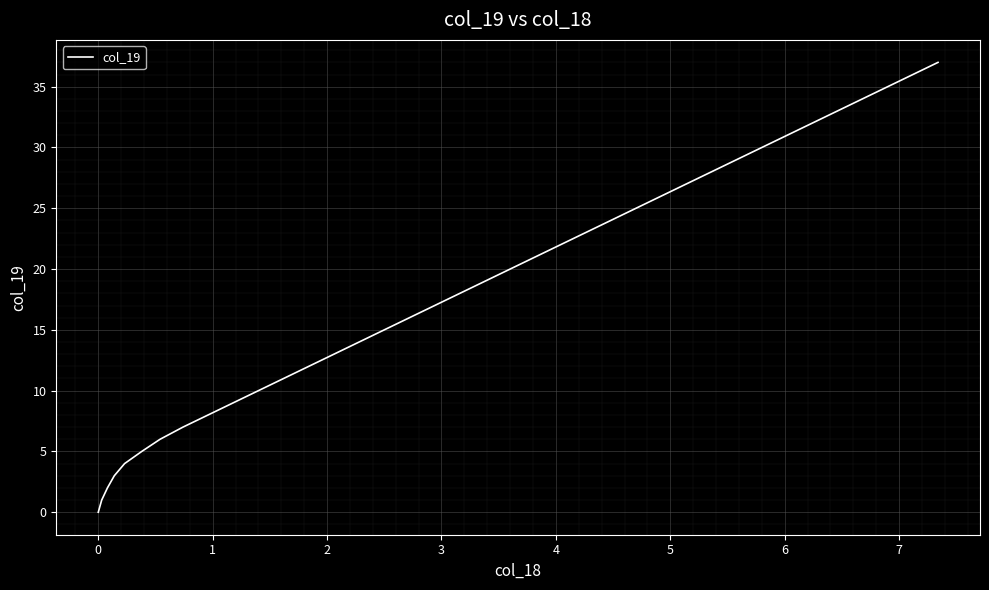

What is the difference between the maximum and minimum values?

37